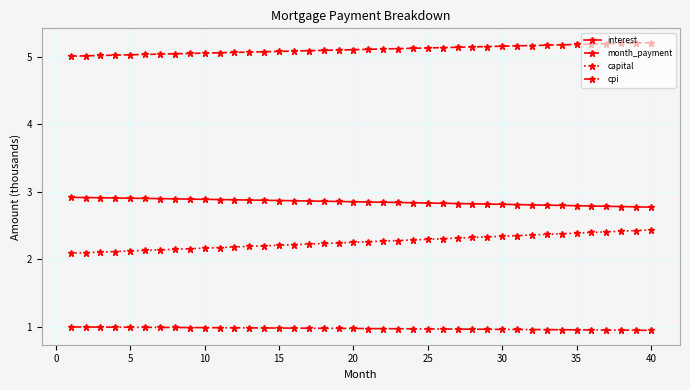

What is the sum of all interest values?

114.0